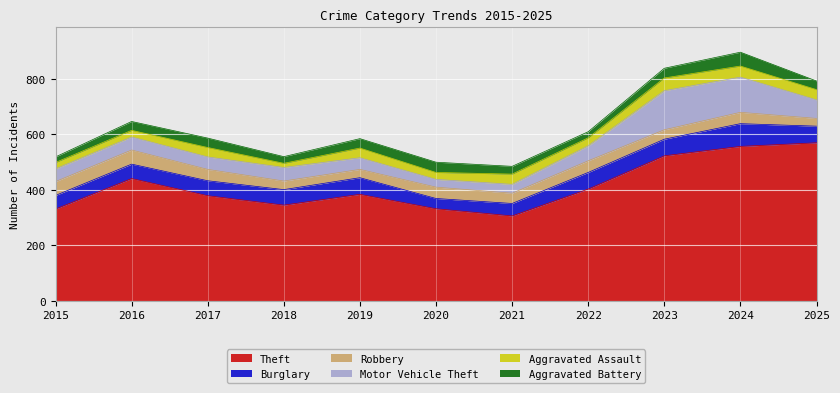

True or false: Aggravated Battery and Burglary cross at least once.

False